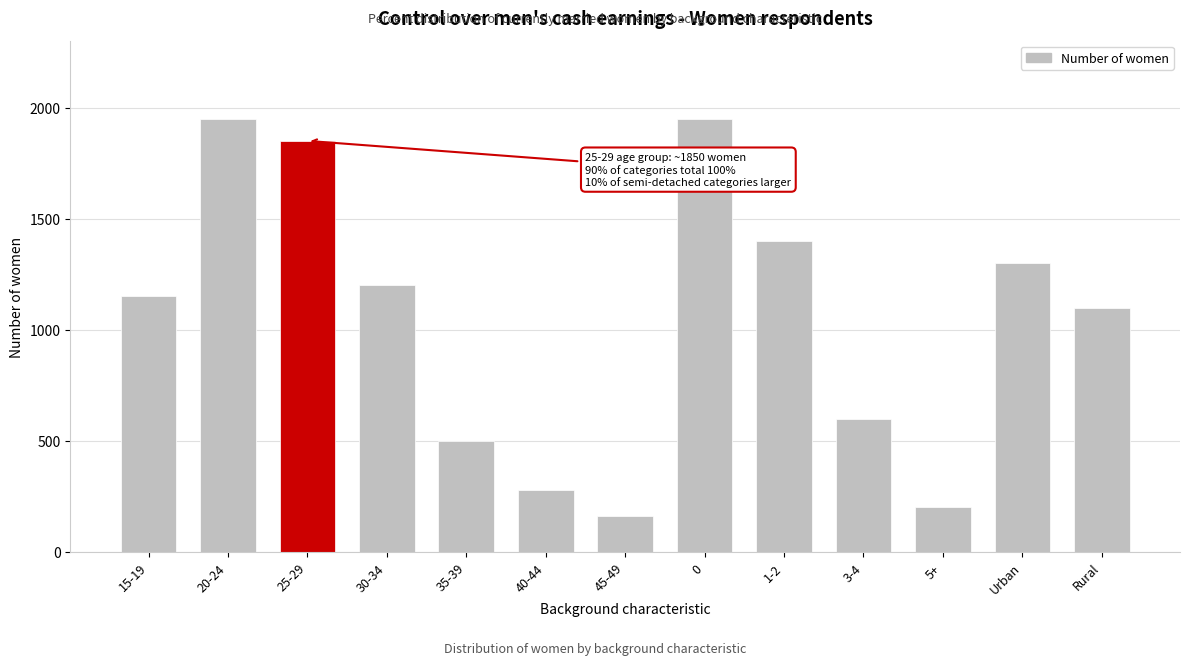

Reading left to right, what are all the values shown in this chart?

1150	1950	1850	1200	500	280	160	1950	1400	600	200	1300	1100